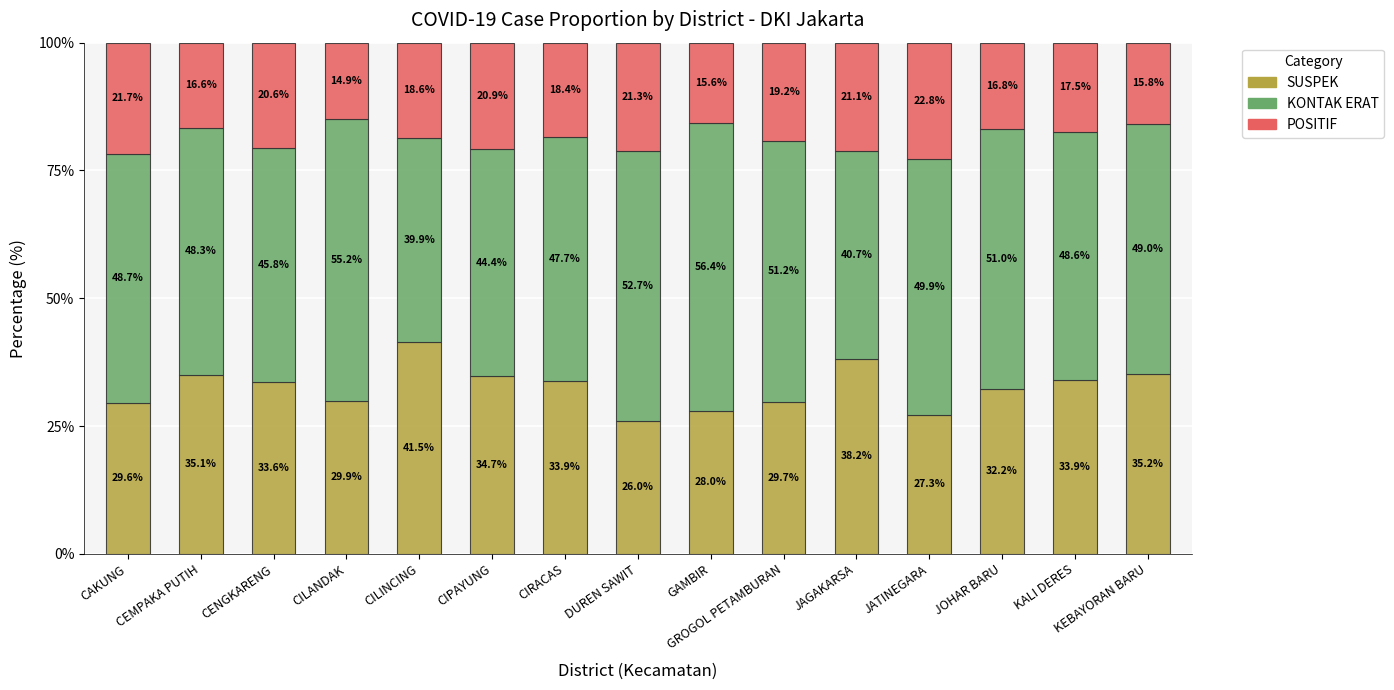

What is the average value of the SUSPEK series?

32.6